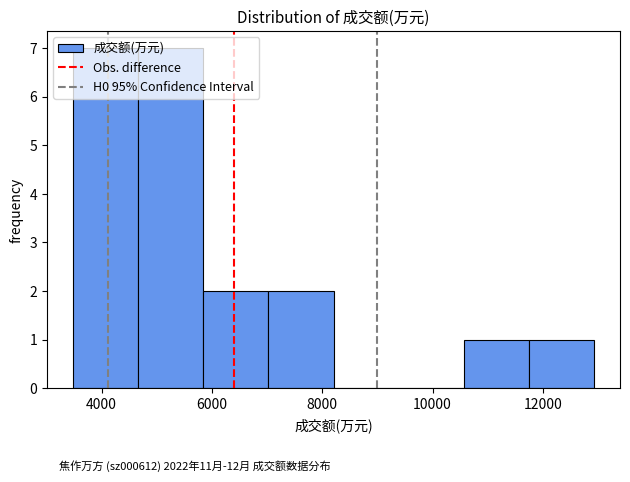

Reading left to right, transcribe this chart: for each bar, give the range it covers on the x-axis and its height. Neither the bar edges nor the heights are printed on the chart, so give them approximately, as read against the axes.

3400 to 4600: 7
4600 to 5800: 7
5800 to 7000: 2
7000 to 8200: 2
8200 to 9400: 0
9400 to 10600: 0
10600 to 11800: 1
11800 to 13000: 1